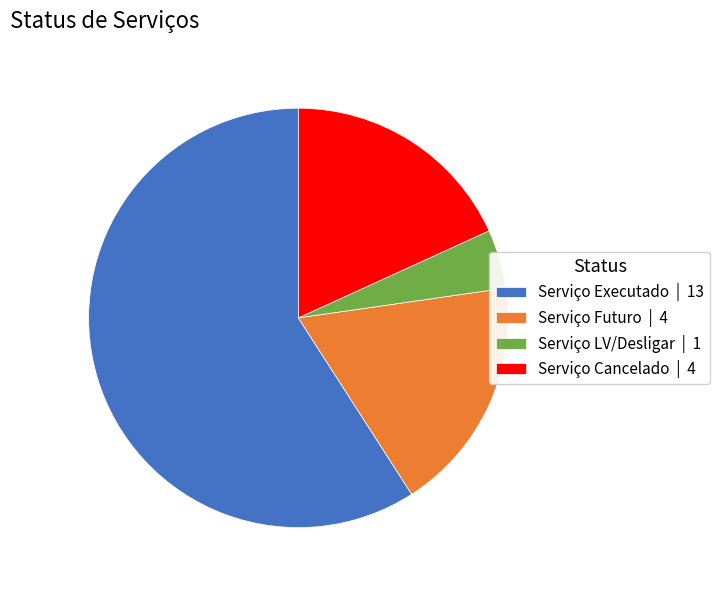

Does Serviço Executado account for over 50% of the chart?

Yes